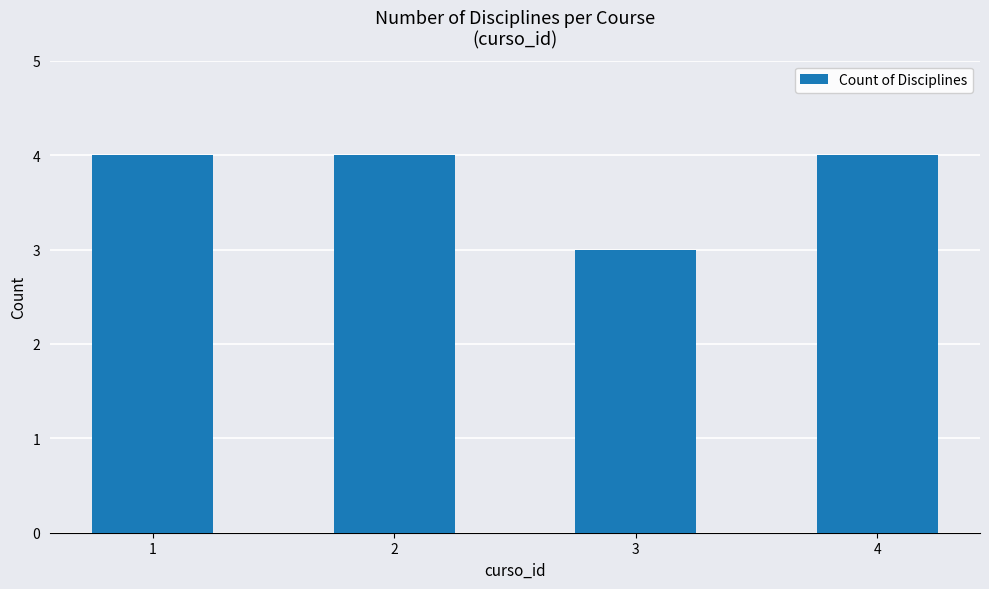

The chart shows a value of 4 at 4. True or false?

True